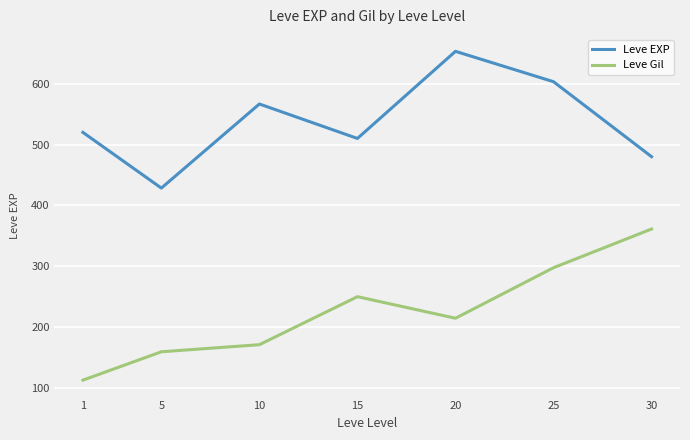

True or false: Leve EXP and Leve Gil cross at least once.

False